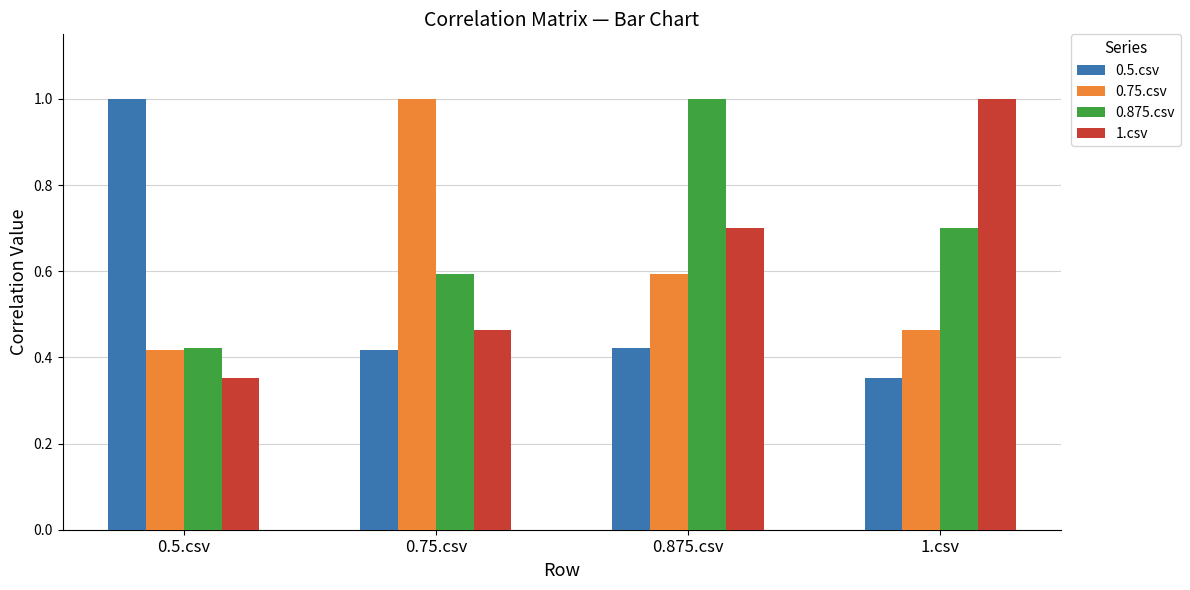

Which series has the largest total across all categories?

0.875.csv